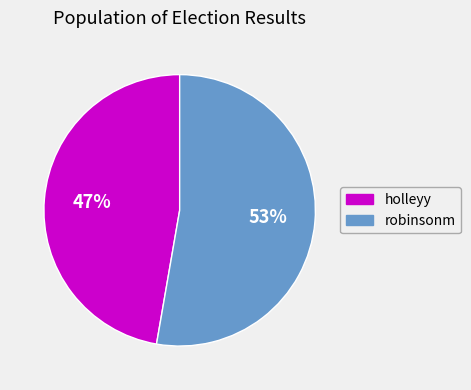

Count the number of slices in the pie.

2